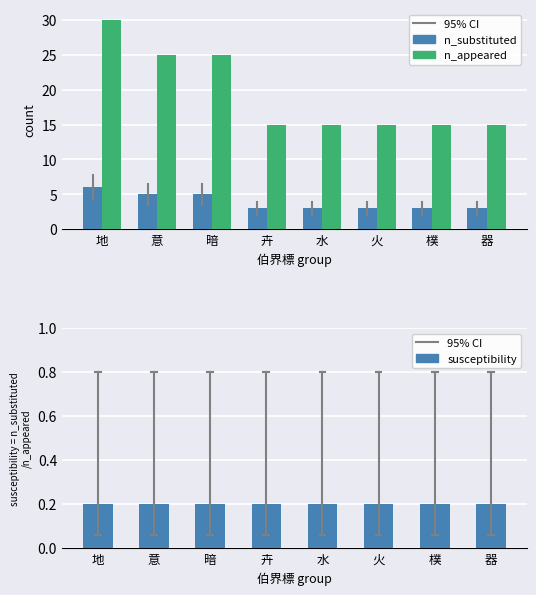

List the series in order of their overall mean, highest first.

n_appeared, n_substituted, susceptibility